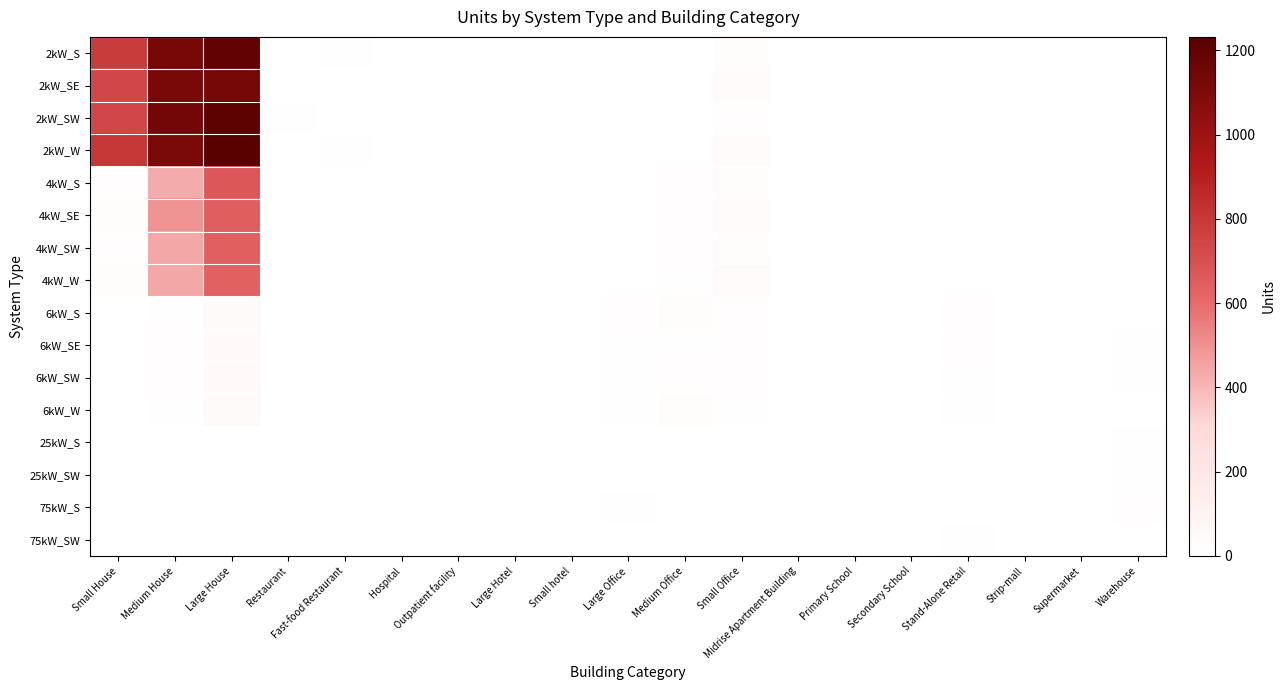

Reading left to right, extract all data points from this chart.

2kW_S: Small House=784	Medium House=1130	Large House=1196	Restaurant=0	Fast-food Restaurant=7	Hospital=0	Outpatient facility=0	Large Hotel=0	Small hotel=1	Large Office=0	Medium Office=4	Small Office=20	Midrise Apartment Building=0	Primary School=0	Secondary School=0	Stand-Alone Retail=0	Strip-mall=0	Supermarket=0	Warehouse=0
2kW_SE: Small House=737	Medium House=1117	Large House=1127	Restaurant=2	Fast-food Restaurant=3	Hospital=0	Outpatient facility=0	Large Hotel=0	Small hotel=0	Large Office=1	Medium Office=0	Small Office=30	Midrise Apartment Building=1	Primary School=0	Secondary School=0	Stand-Alone Retail=1	Strip-mall=0	Supermarket=1	Warehouse=0
2kW_SW: Small House=737	Medium House=1140	Large House=1213	Restaurant=5	Fast-food Restaurant=4	Hospital=0	Outpatient facility=0	Large Hotel=0	Small hotel=0	Large Office=0	Medium Office=1	Small Office=14	Midrise Apartment Building=0	Primary School=0	Secondary School=0	Stand-Alone Retail=0	Strip-mall=1	Supermarket=0	Warehouse=1
2kW_W: Small House=803	Medium House=1115	Large House=1232	Restaurant=1	Fast-food Restaurant=6	Hospital=0	Outpatient facility=0	Large Hotel=0	Small hotel=0	Large Office=0	Medium Office=3	Small Office=30	Midrise Apartment Building=0	Primary School=0	Secondary School=0	Stand-Alone Retail=1	Strip-mall=0	Supermarket=0	Warehouse=1
4kW_S: Small House=16	Medium House=432	Large House=671	Restaurant=4	Fast-food Restaurant=0	Hospital=0	Outpatient facility=2	Large Hotel=0	Small hotel=0	Large Office=2	Medium Office=11	Small Office=26	Midrise Apartment Building=0	Primary School=0	Secondary School=0	Stand-Alone Retail=1	Strip-mall=0	Supermarket=0	Warehouse=2
4kW_SE: Small House=20	Medium House=495	Large House=649	Restaurant=3	Fast-food Restaurant=1	Hospital=1	Outpatient facility=0	Large Hotel=0	Small hotel=1	Large Office=1	Medium Office=12	Small Office=29	Midrise Apartment Building=0	Primary School=1	Secondary School=0	Stand-Alone Retail=1	Strip-mall=0	Supermarket=0	Warehouse=1
4kW_SW: Small House=14	Medium House=442	Large House=643	Restaurant=3	Fast-food Restaurant=0	Hospital=0	Outpatient facility=0	Large Hotel=1	Small hotel=0	Large Office=1	Medium Office=14	Small Office=26	Midrise Apartment Building=0	Primary School=0	Secondary School=0	Stand-Alone Retail=2	Strip-mall=0	Supermarket=0	Warehouse=2
4kW_W: Small House=21	Medium House=442	Large House=636	Restaurant=1	Fast-food Restaurant=0	Hospital=0	Outpatient facility=1	Large Hotel=0	Small hotel=0	Large Office=2	Medium Office=8	Small Office=33	Midrise Apartment Building=1	Primary School=0	Secondary School=0	Stand-Alone Retail=1	Strip-mall=0	Supermarket=0	Warehouse=1
6kW_S: Small House=0	Medium House=8	Large House=41	Restaurant=2	Fast-food Restaurant=0	Hospital=0	Outpatient facility=0	Large Hotel=0	Small hotel=1	Large Office=11	Medium Office=22	Small Office=10	Midrise Apartment Building=2	Primary School=3	Secondary School=1	Stand-Alone Retail=10	Strip-mall=0	Supermarket=1	Warehouse=3
6kW_SE: Small House=0	Medium House=13	Large House=45	Restaurant=0	Fast-food Restaurant=0	Hospital=0	Outpatient facility=1	Large Hotel=2	Small hotel=1	Large Office=7	Medium Office=8	Small Office=12	Midrise Apartment Building=0	Primary School=2	Secondary School=2	Stand-Alone Retail=10	Strip-mall=1	Supermarket=0	Warehouse=8
6kW_SW: Small House=0	Medium House=14	Large House=52	Restaurant=1	Fast-food Restaurant=0	Hospital=0	Outpatient facility=4	Large Hotel=0	Small hotel=0	Large Office=9	Medium Office=14	Small Office=16	Midrise Apartment Building=2	Primary School=2	Secondary School=0	Stand-Alone Retail=5	Strip-mall=0	Supermarket=1	Warehouse=9
6kW_W: Small House=0	Medium House=6	Large House=38	Restaurant=1	Fast-food Restaurant=0	Hospital=1	Outpatient facility=0	Large Hotel=1	Small hotel=0	Large Office=8	Medium Office=23	Small Office=6	Midrise Apartment Building=3	Primary School=1	Secondary School=0	Stand-Alone Retail=6	Strip-mall=0	Supermarket=0	Warehouse=3
25kW_S: Small House=0	Medium House=0	Large House=0	Restaurant=0	Fast-food Restaurant=0	Hospital=0	Outpatient facility=1	Large Hotel=0	Small hotel=0	Large Office=3	Medium Office=0	Small Office=0	Midrise Apartment Building=1	Primary School=0	Secondary School=2	Stand-Alone Retail=2	Strip-mall=3	Supermarket=0	Warehouse=5
25kW_SW: Small House=0	Medium House=0	Large House=0	Restaurant=0	Fast-food Restaurant=0	Hospital=0	Outpatient facility=0	Large Hotel=0	Small hotel=0	Large Office=1	Medium Office=1	Small Office=0	Midrise Apartment Building=1	Primary School=2	Secondary School=0	Stand-Alone Retail=3	Strip-mall=0	Supermarket=0	Warehouse=5
75kW_S: Small House=0	Medium House=0	Large House=0	Restaurant=0	Fast-food Restaurant=0	Hospital=0	Outpatient facility=0	Large Hotel=1	Small hotel=0	Large Office=7	Medium Office=2	Small Office=0	Midrise Apartment Building=2	Primary School=2	Secondary School=2	Stand-Alone Retail=4	Strip-mall=2	Supermarket=0	Warehouse=12
75kW_SW: Small House=0	Medium House=0	Large House=0	Restaurant=0	Fast-food Restaurant=0	Hospital=0	Outpatient facility=0	Large Hotel=0	Small hotel=0	Large Office=4	Medium Office=1	Small Office=0	Midrise Apartment Building=1	Primary School=2	Secondary School=3	Stand-Alone Retail=9	Strip-mall=3	Supermarket=4	Warehouse=3